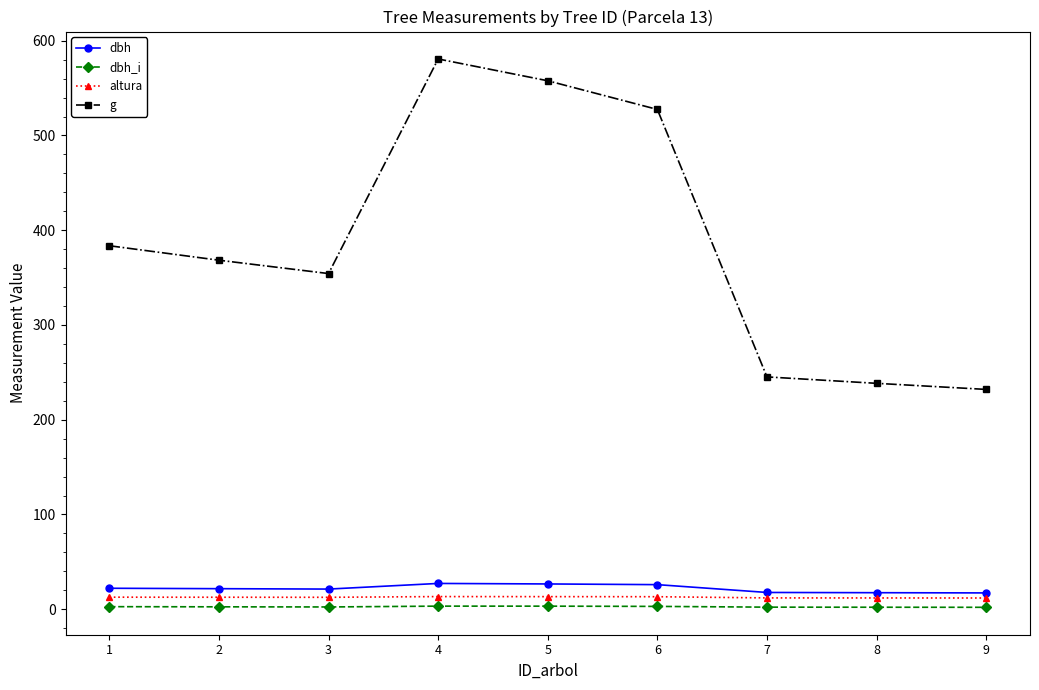

Between 1 and 4, which series saw the biggest shift?

g